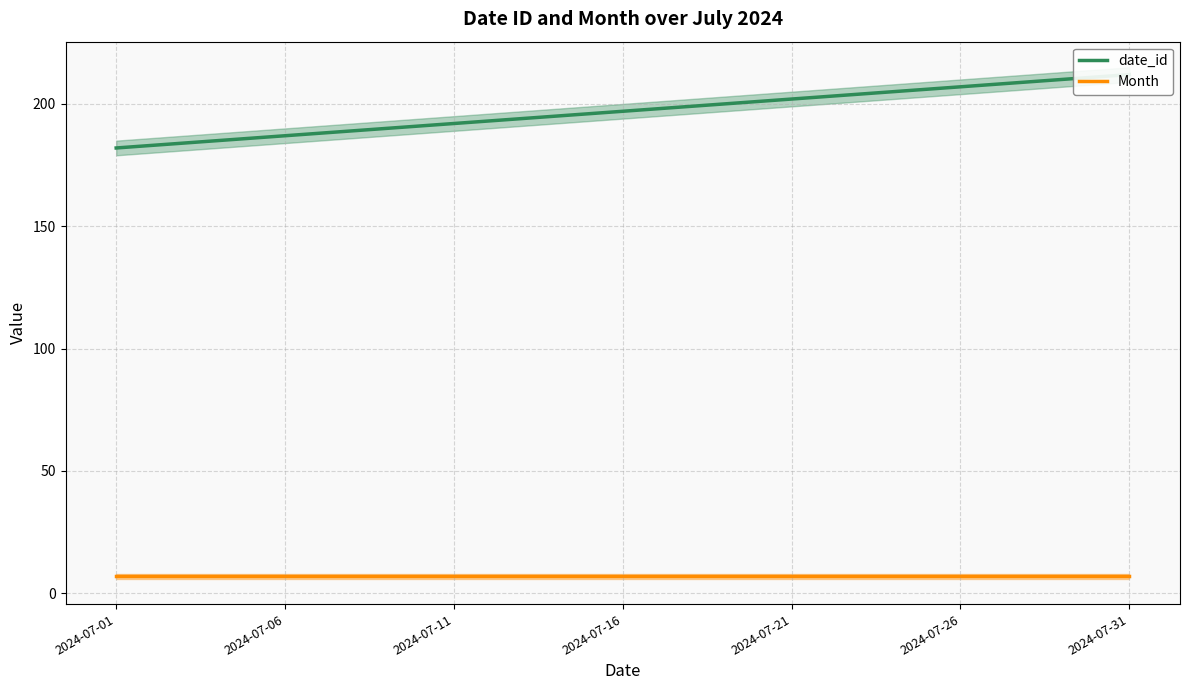

How many series are shown in this chart?

2